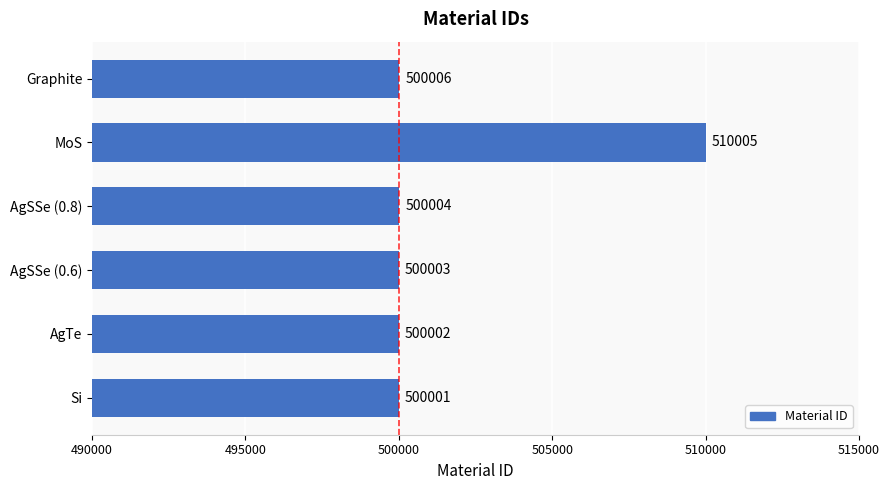

Reading bottom to top, extract all data points from this chart.

500001	500002	500003	500004	510005	500006